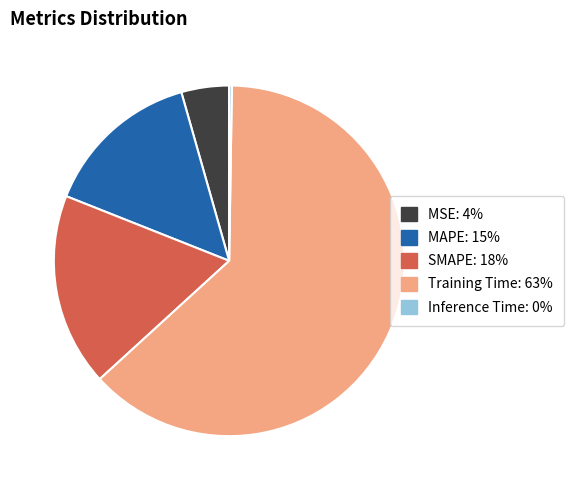

Is it true that SMAPE is 13% of the pie?

False